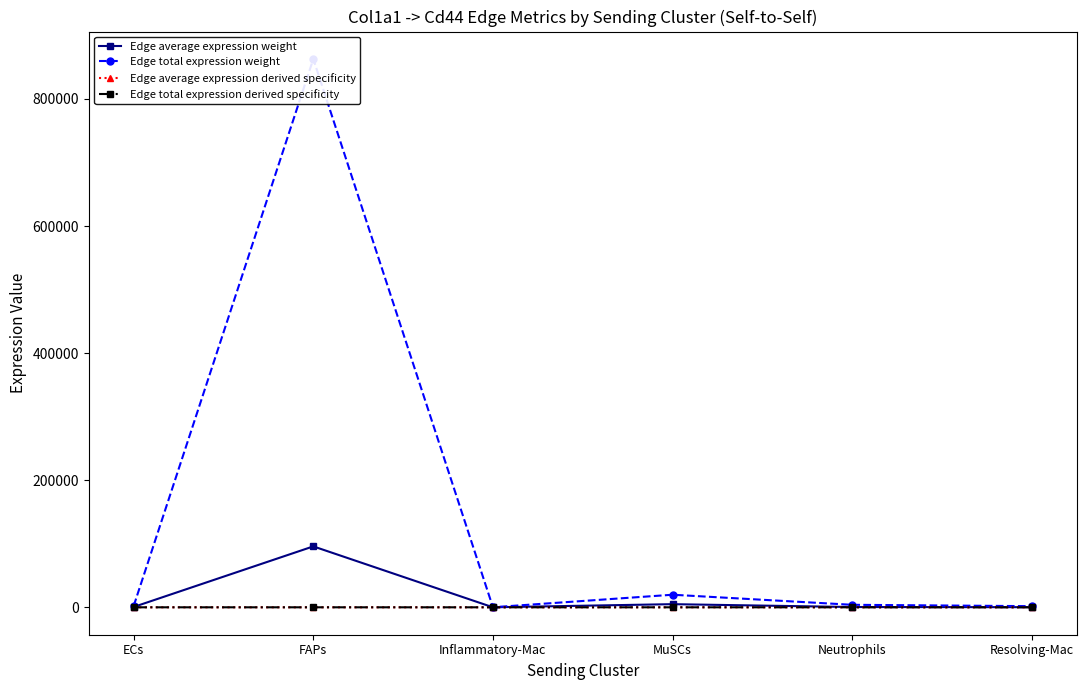

Reading right to left, transcribe all the data shown in this chart.

Edge average expression weight: Resolving-Mac=199.5	Neutrophils=439.0	MuSCs=4946.0	Inflammatory-Mac=19.8	FAPs=95879.7	ECs=538.7
Edge total expression weight: Resolving-Mac=1795.3	Neutrophils=3950.7	MuSCs=19783.9	Inflammatory-Mac=118.9	FAPs=862917.3	ECs=2154.9
Edge average expression derived specificity: Resolving-Mac=0.0	Neutrophils=0.0	MuSCs=0.0	Inflammatory-Mac=0.0	FAPs=0.2	ECs=0.0
Edge total expression derived specificity: Resolving-Mac=0.0	Neutrophils=0.0	MuSCs=0.0	Inflammatory-Mac=0.0	FAPs=0.2	ECs=0.0